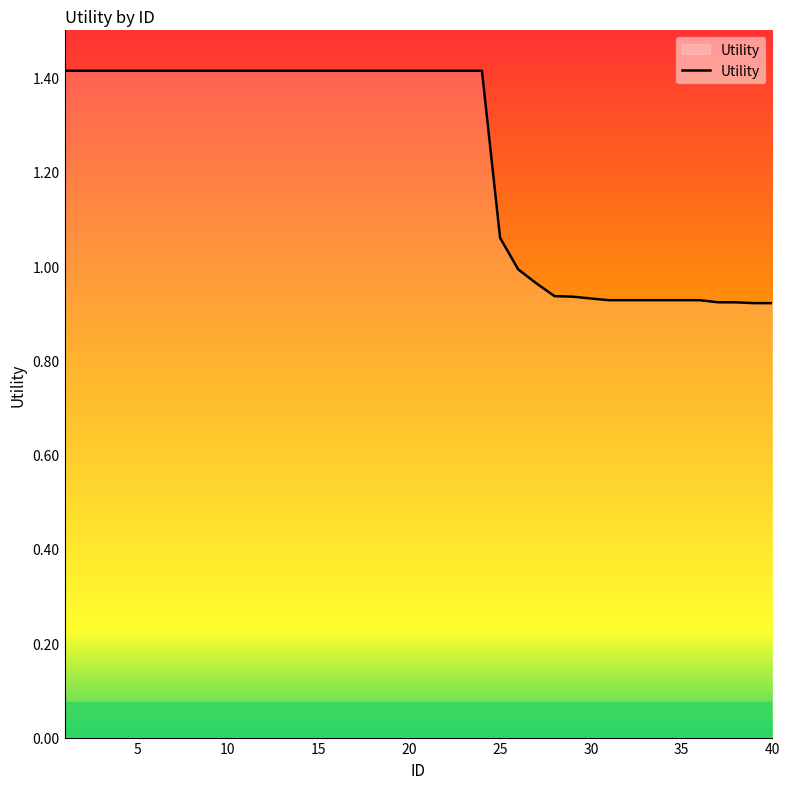

What is the greatest value displayed?

1.4